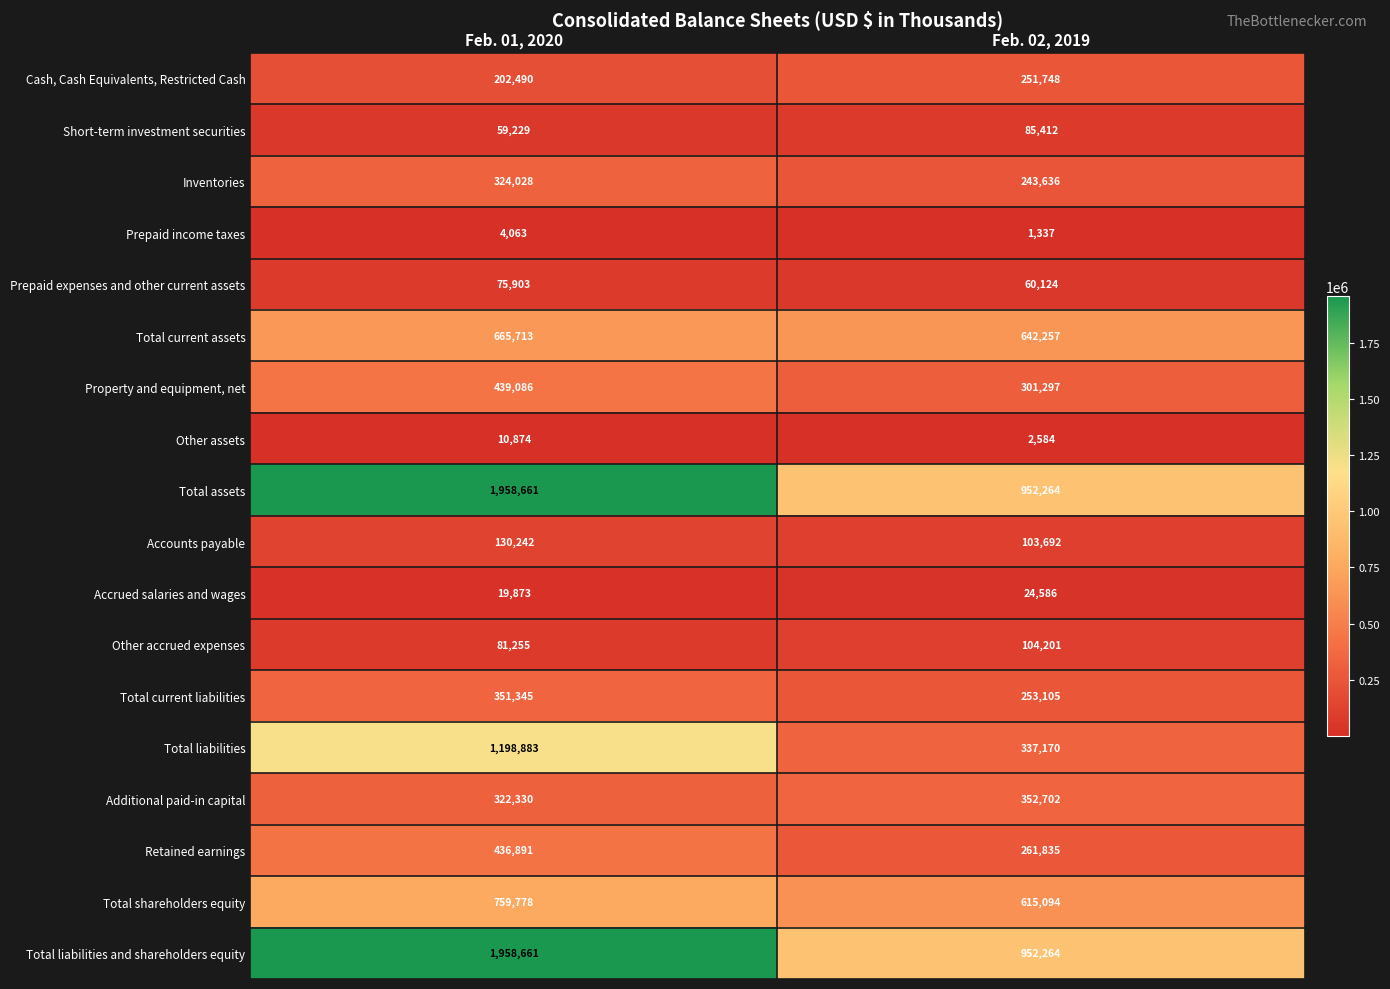

The value of Other assets at Feb. 01, 2020 is 5250. True or false?

False